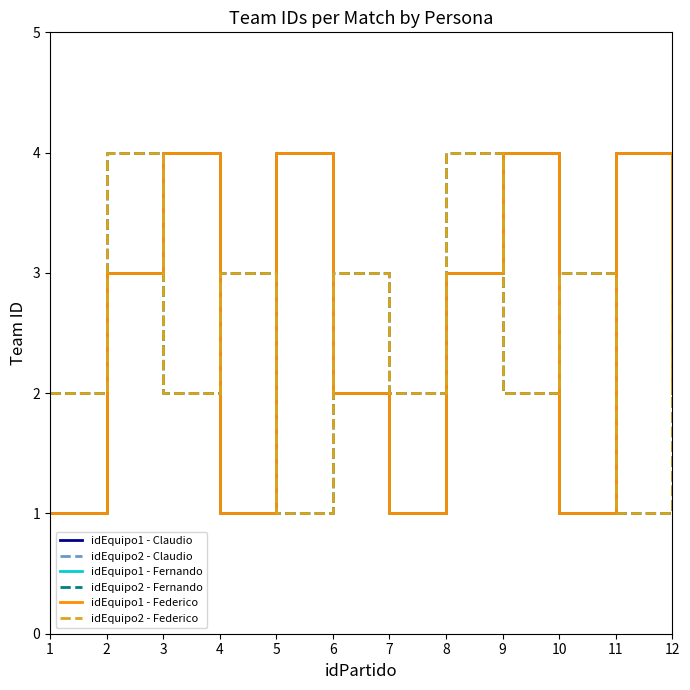

Reading left to right, extract all data points from this chart.

idEquipo1 - Claudio: 1=1	2=3	3=4	4=1	5=4	6=2	7=1	8=3	9=4	10=1	11=4	12=2
idEquipo2 - Claudio: 1=2	2=4	3=2	4=3	5=1	6=3	7=2	8=4	9=2	10=3	11=1	12=3
idEquipo1 - Fernando: 1=1	2=3	3=4	4=1	5=4	6=2	7=1	8=3	9=4	10=1	11=4	12=2
idEquipo2 - Fernando: 1=2	2=4	3=2	4=3	5=1	6=3	7=2	8=4	9=2	10=3	11=1	12=3
idEquipo1 - Federico: 1=1	2=3	3=4	4=1	5=4	6=2	7=1	8=3	9=4	10=1	11=4	12=2
idEquipo2 - Federico: 1=2	2=4	3=2	4=3	5=1	6=3	7=2	8=4	9=2	10=3	11=1	12=3